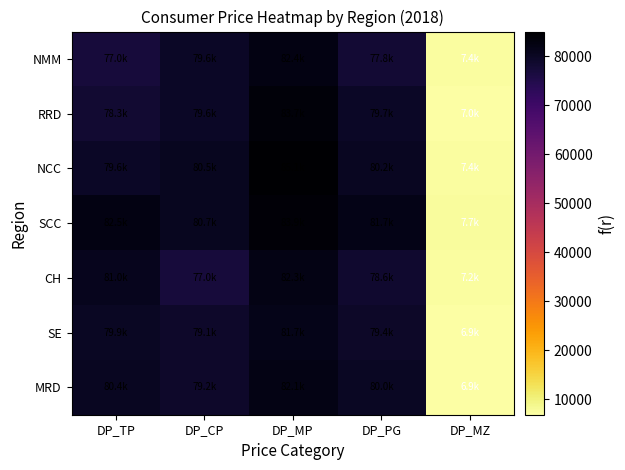

Rank the series at DP_MZ from lowest to highest value.

MRD, SE, RRD, CH, NMM, NCC, SCC